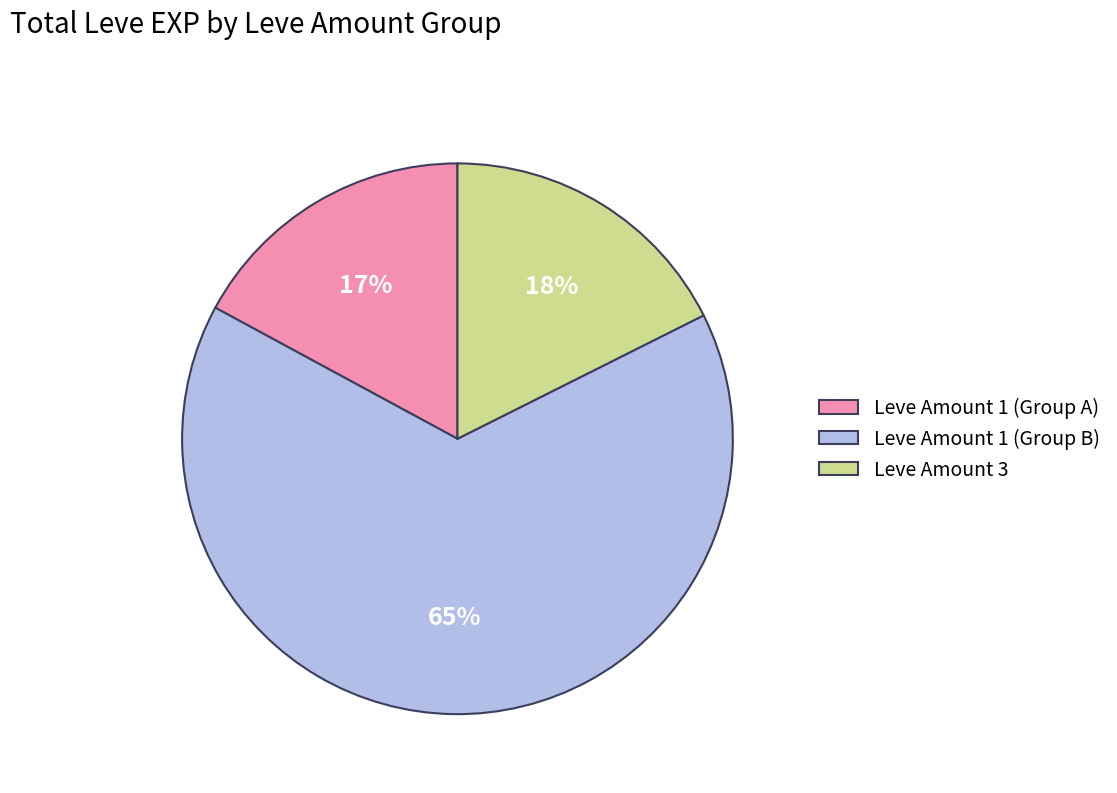

To the nearest percent, what percentage of the pie is Leve Amount 3?

18%